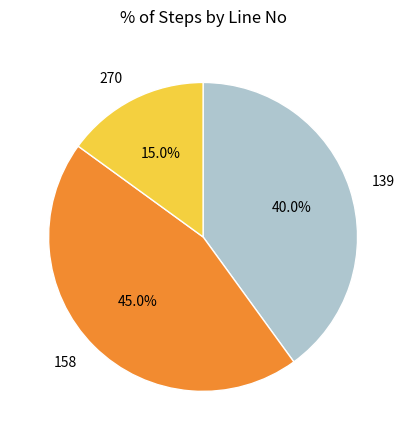

Combined, do 158 and 139 account for over 50%?

Yes